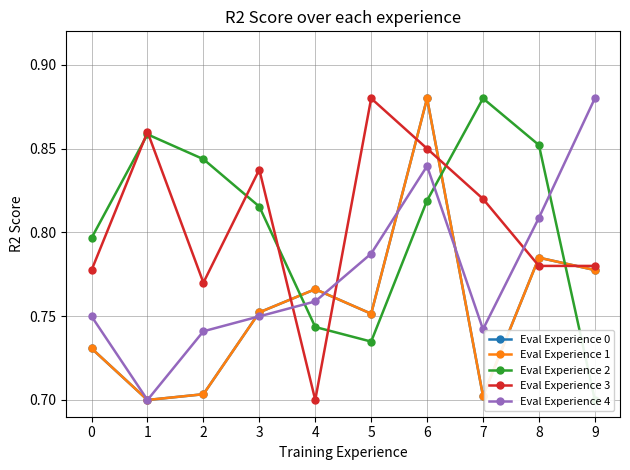

At which category does Eval Experience 1 reach its first local peak?

4